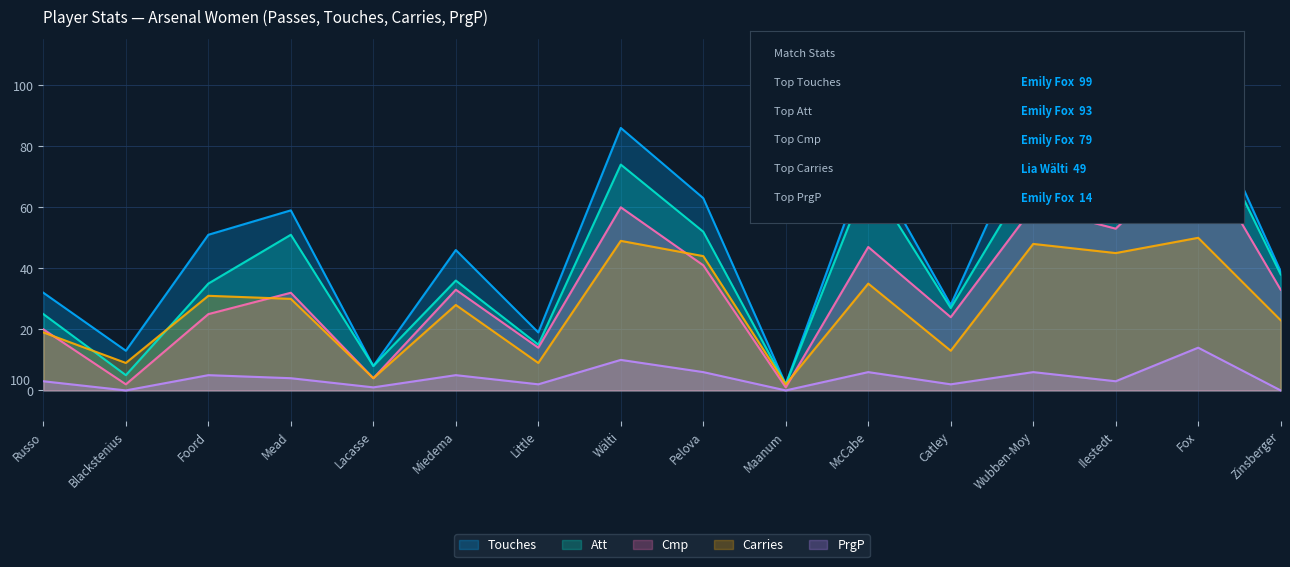

What position from the right is Fox?

2